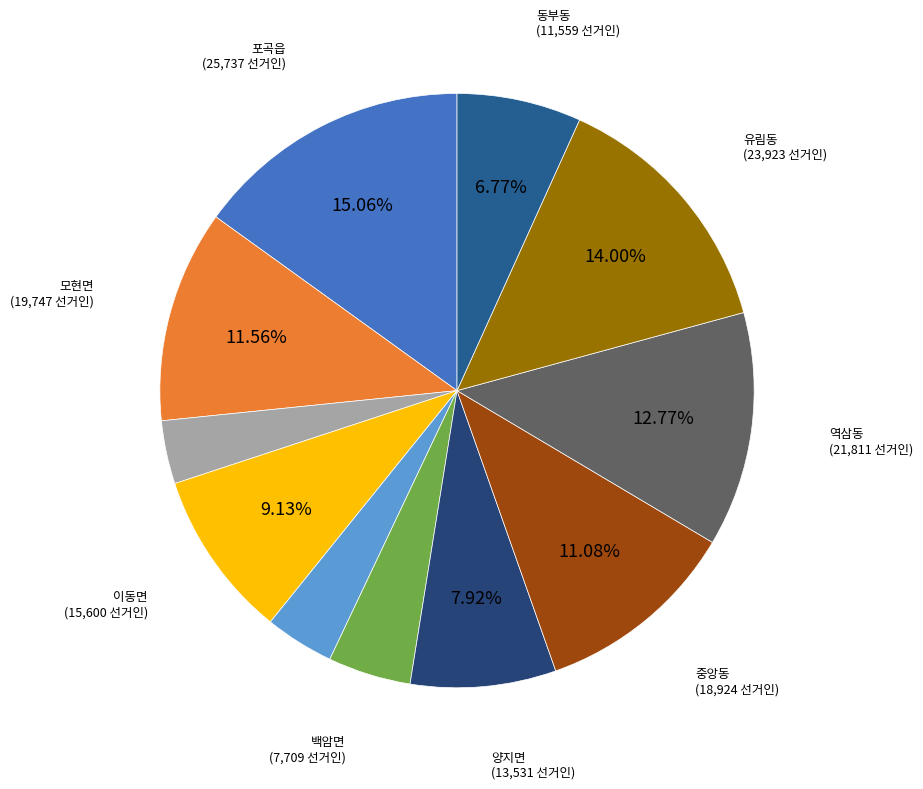

Rank the categories by value from highest to lowest.

포곡읍, 유림동, 역삼동, 모현면, 중앙동, 이동면, 양지면, 동부동, 백암면, 원삼면, 남사면